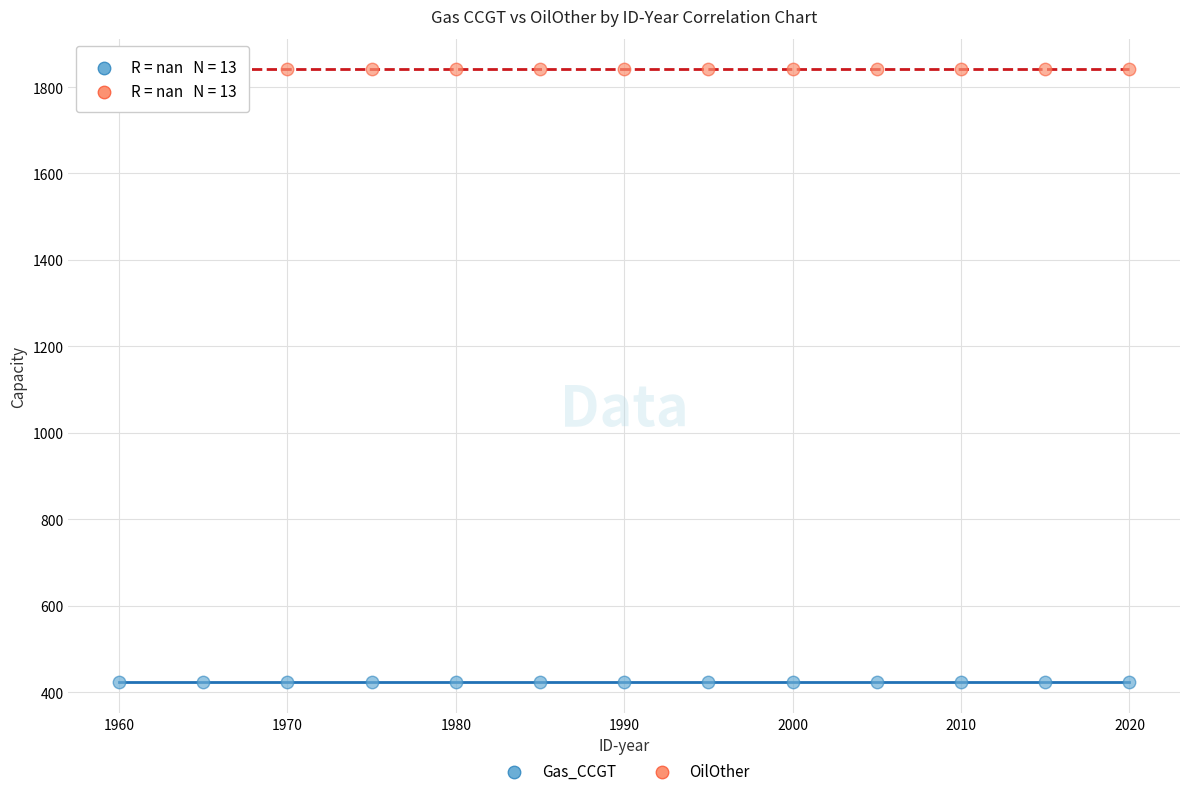

Which series reaches the minimum Y coordinate?

Gas_CCGT